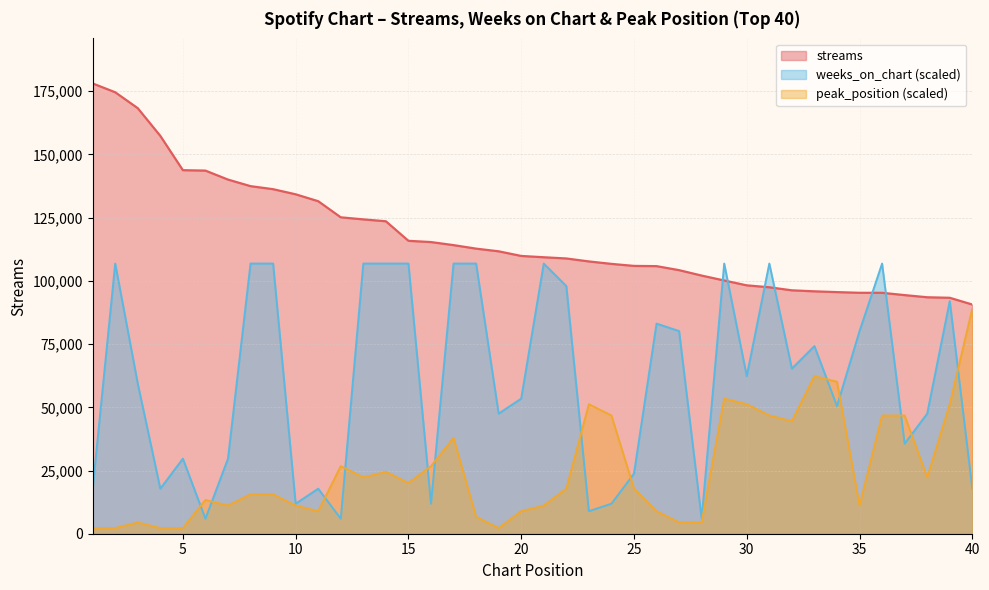

At 27, list the series in order from smallest to largest.

peak_position, weeks_on_chart, streams